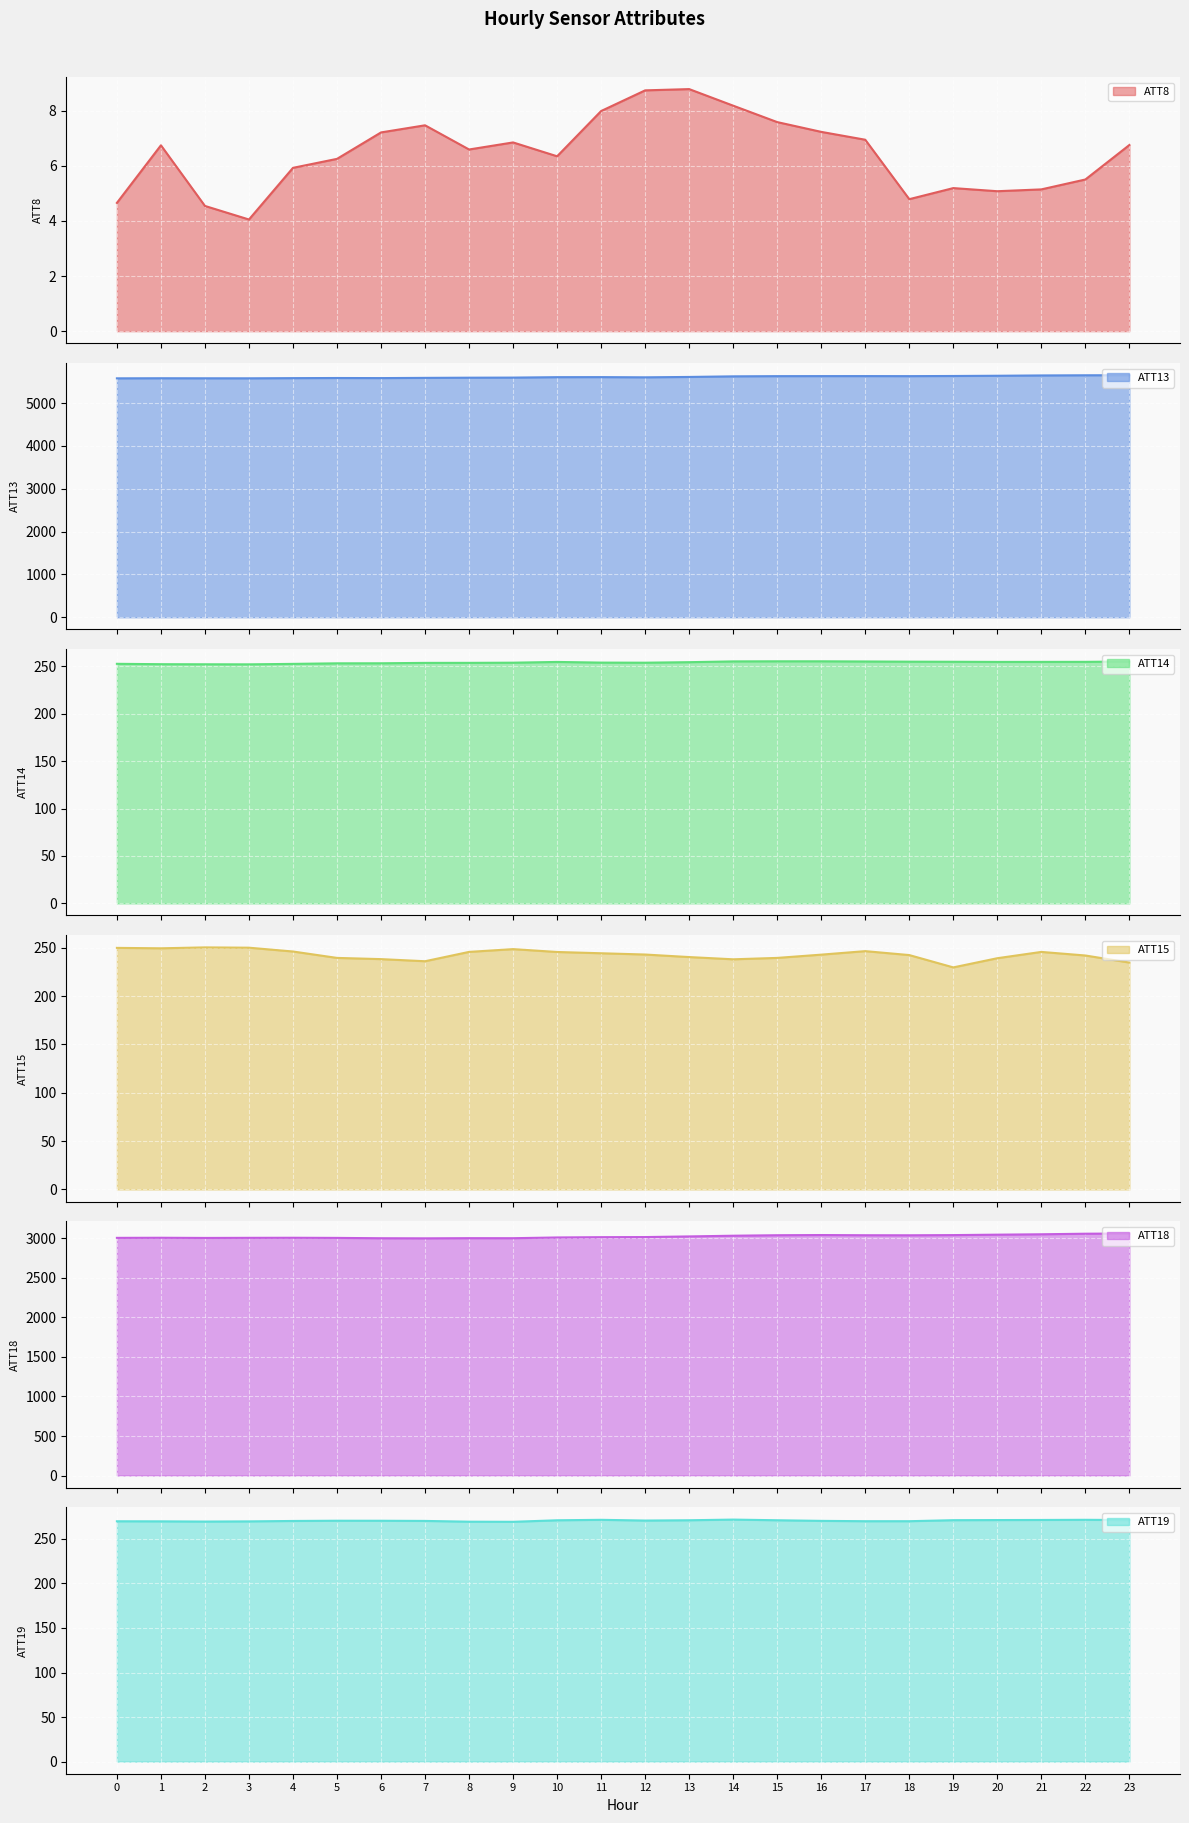

True or false: ATT8 and ATT13 cross at least once.

False